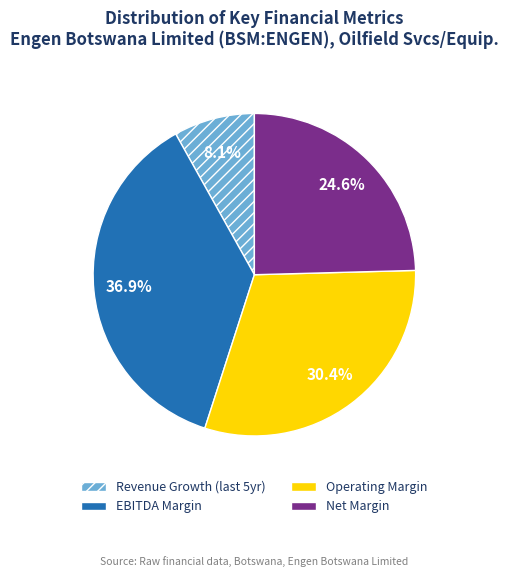

How many slices are in this pie chart?

4